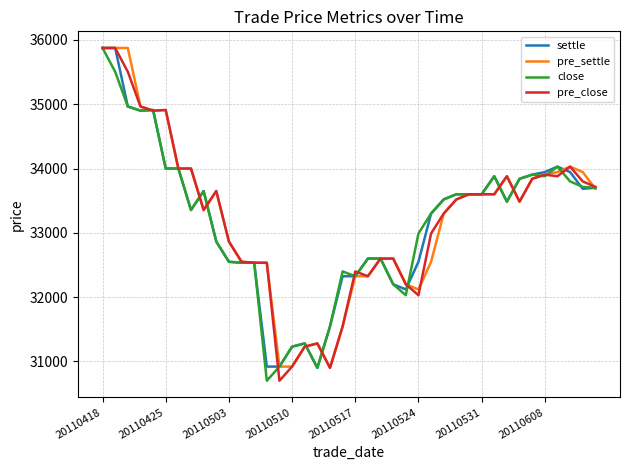

What is the highest value of the pre_close series?

35875